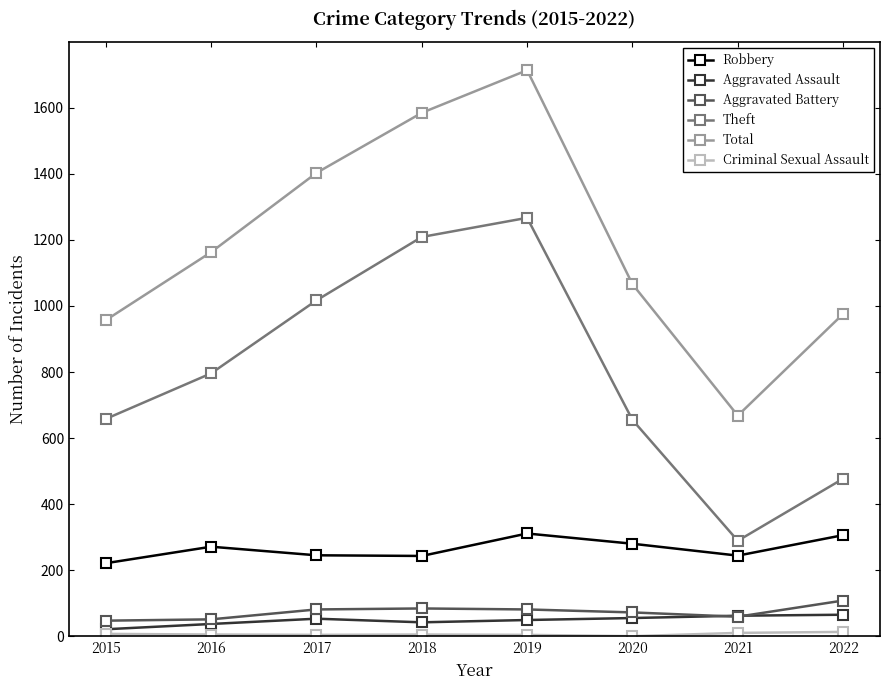

True or false: Robbery has more than 0 points higher than both neighbors.

True